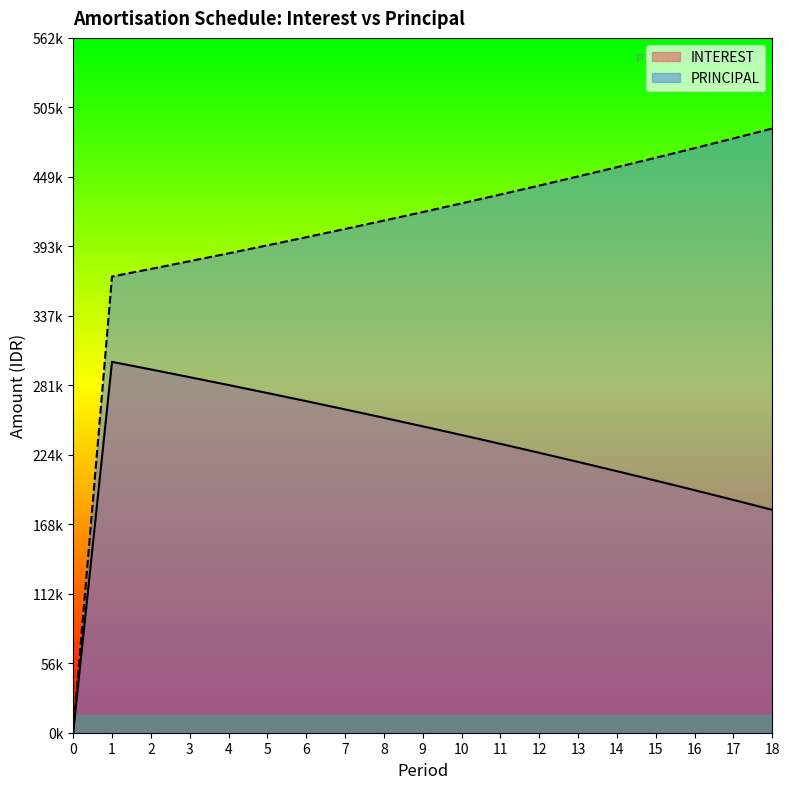

At which label is PRINCIPAL closest to 244361?

1